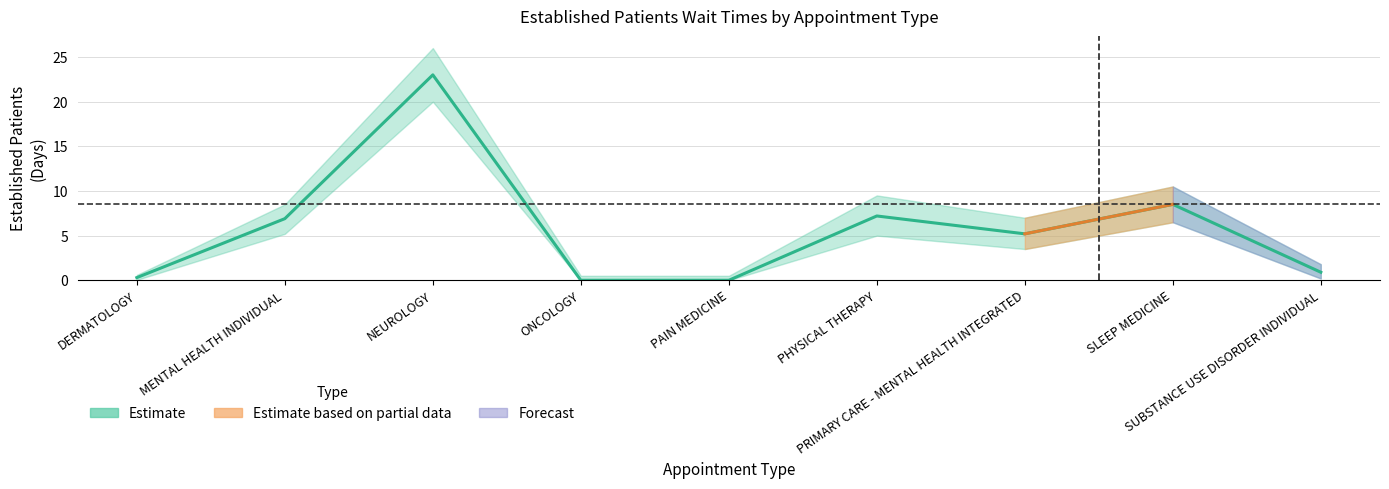

Reading right to left, what are all the values shown in this chart?

SUBSTANCE USE DISORDER INDIVIDUAL=0.9	SLEEP MEDICINE=8.5	PRIMARY CARE - MENTAL HEALTH INTEGRATED=5.2	PHYSICAL THERAPY=7.2	PAIN MEDICINE=0.0	ONCOLOGY=0.0	NEUROLOGY=23.0	MENTAL HEALTH INDIVIDUAL=6.9	DERMATOLOGY=0.3